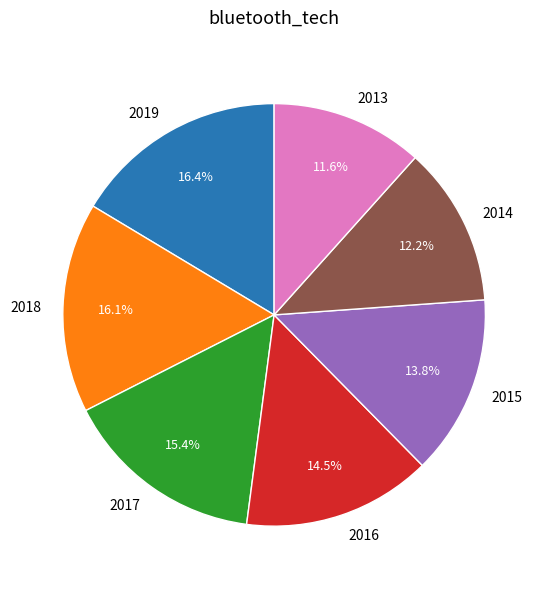

What is the ratio of the value at 2014 to the value at 2015?

0.9